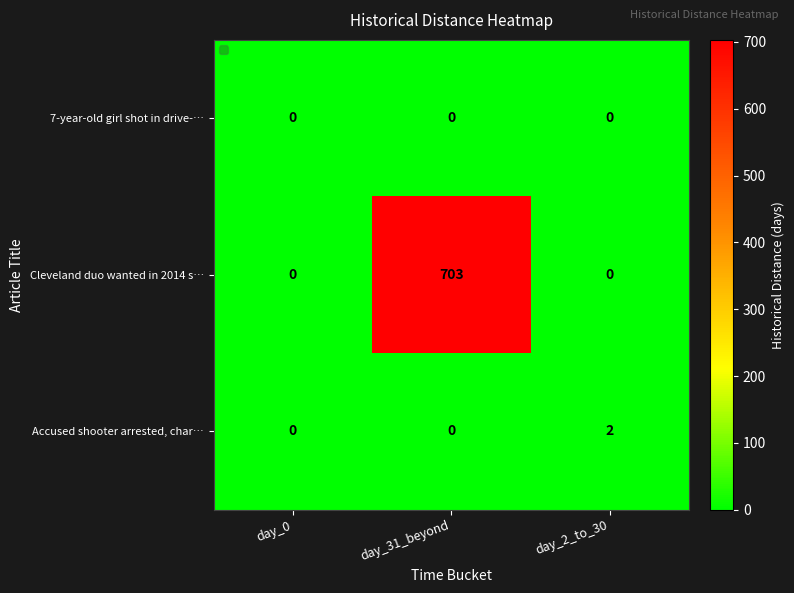

Is it true that Cleveland duo wanted in 2014 s… equals 1146 at day_31_beyond?

False